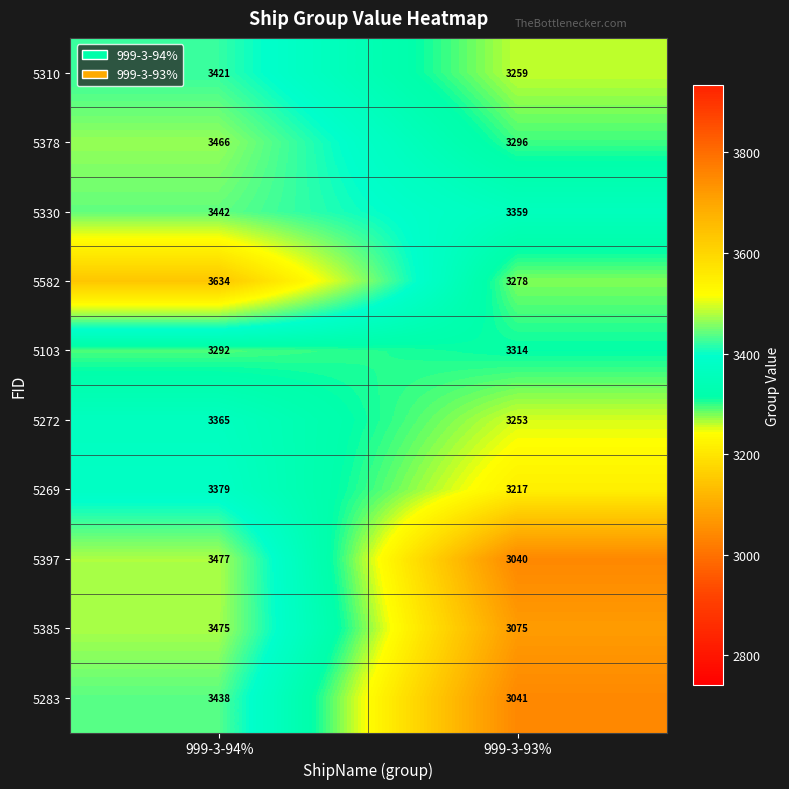

Which category has the lowest value in the 5385 series?

999-3-93%